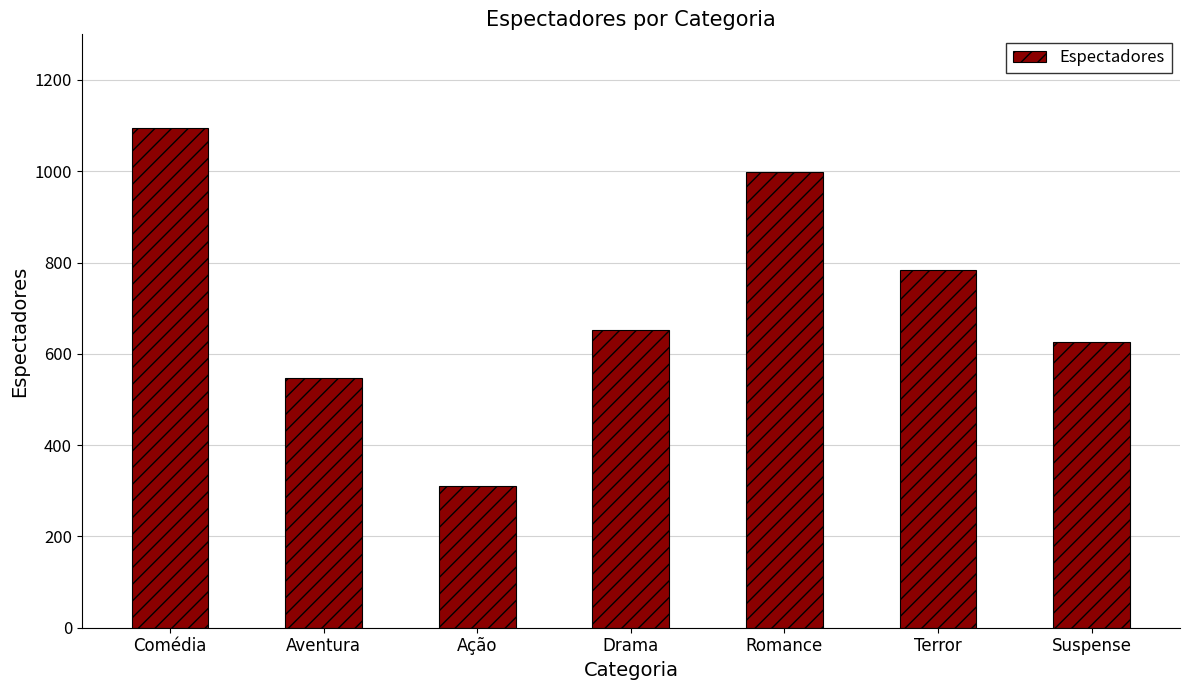

What is the minimum value shown in the chart?

310